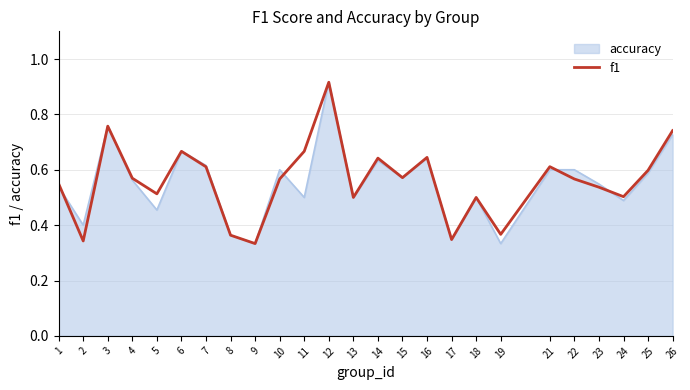

Which category has the highest value across all series?

12